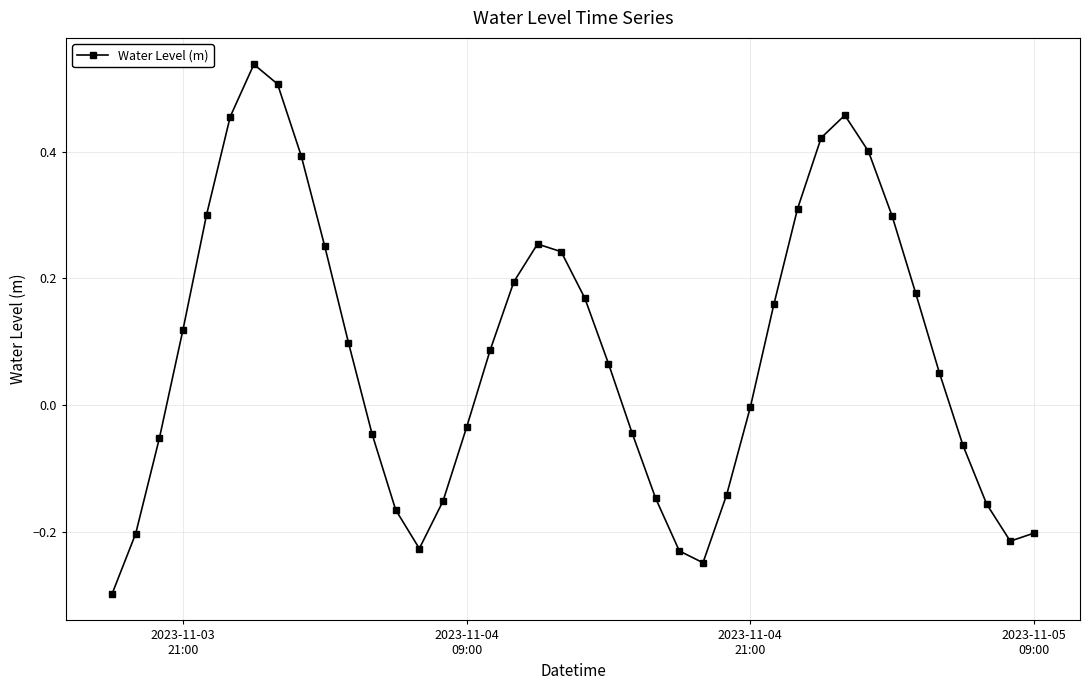

What is the difference between the maximum and minimum values?

0.8